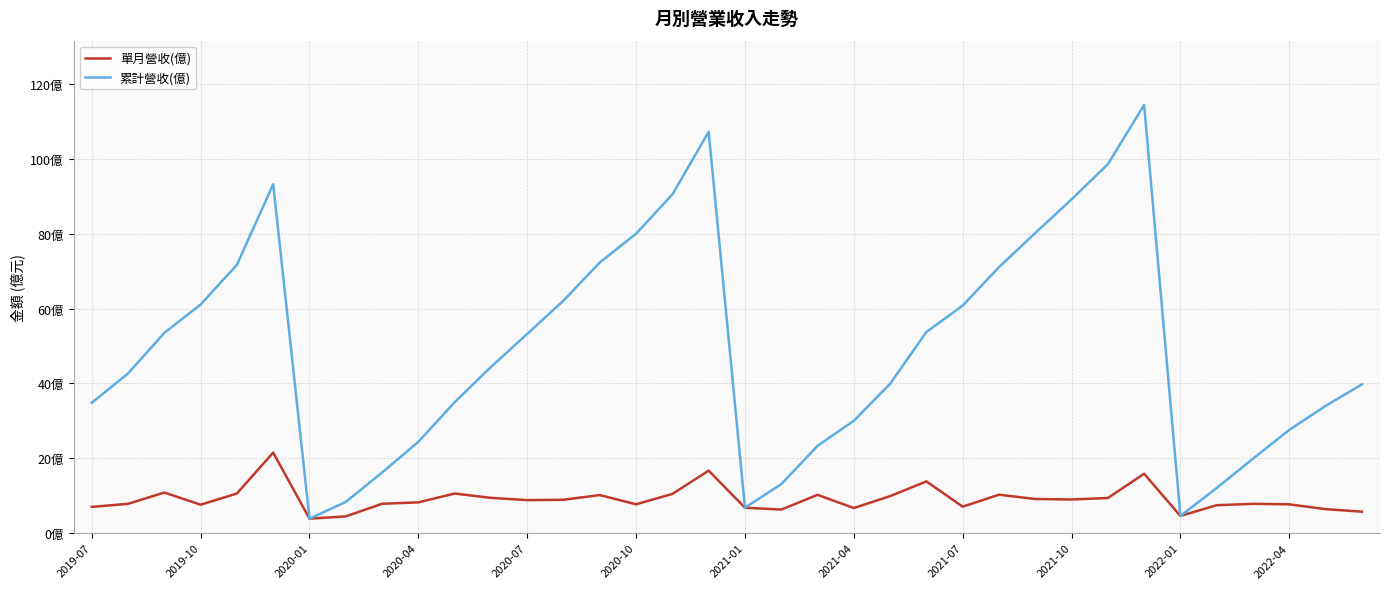

What is the difference between the maximum and second lowest values in the 累計營收(億) series?

109.8